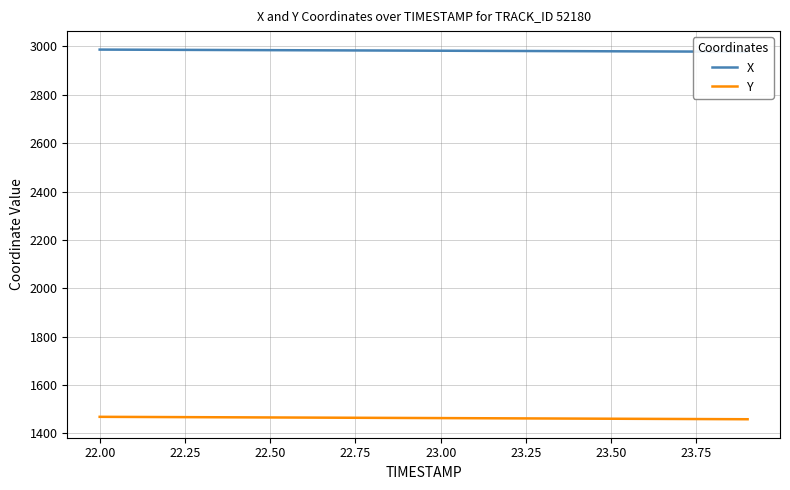

What is the spread (max minus min) of values at 22.75?

1518.8